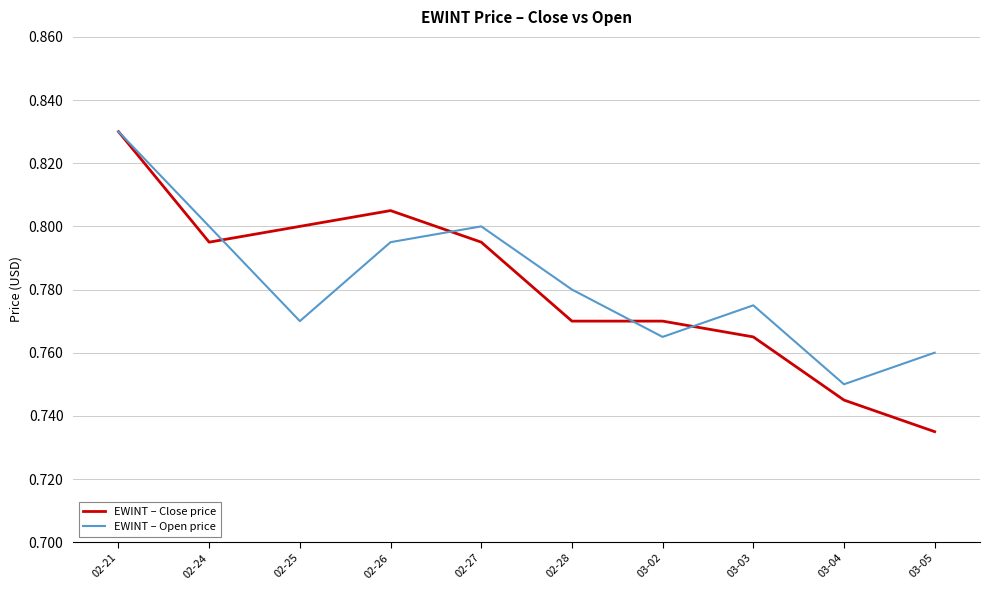

What is the sum of the EWINT – Open price values at 03-02 and 02-28?

1.5